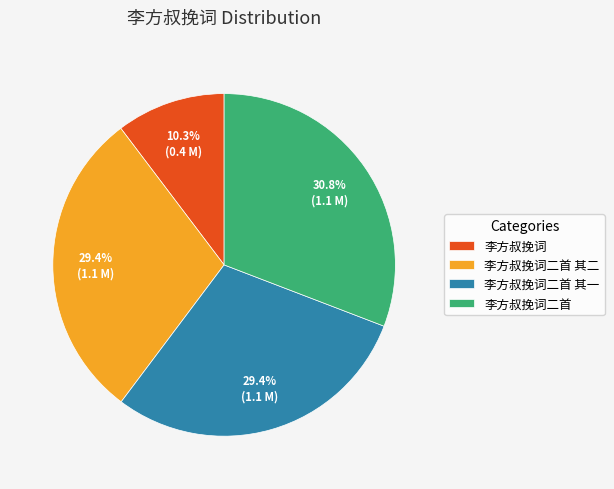

Count the number of slices in the pie.

4